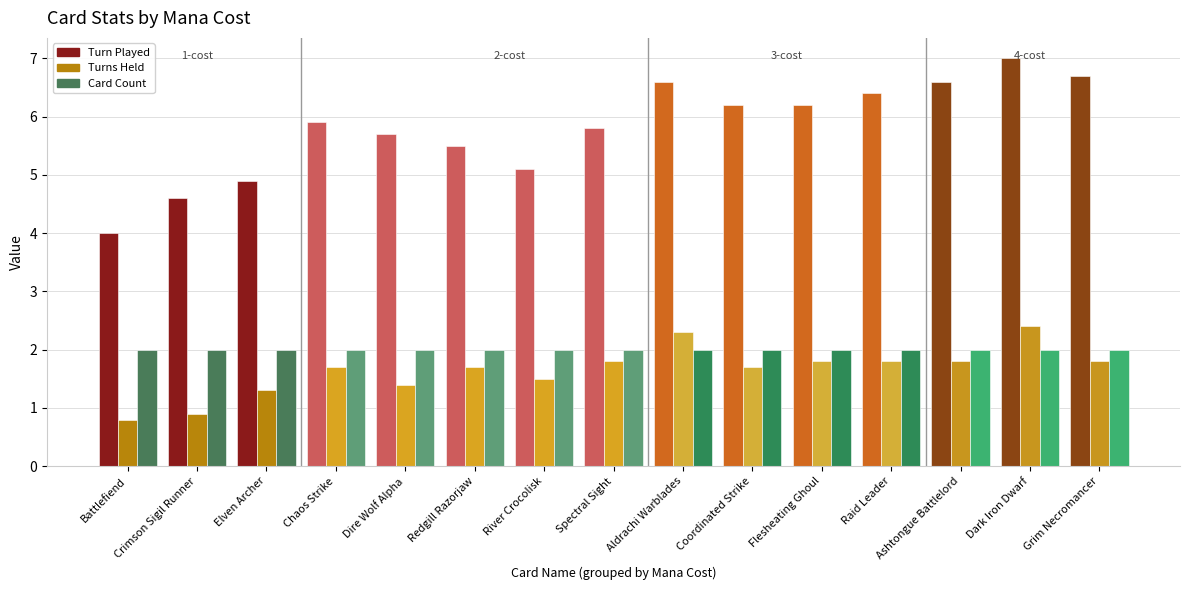

What is the maximum value for Turn Played?

7.0